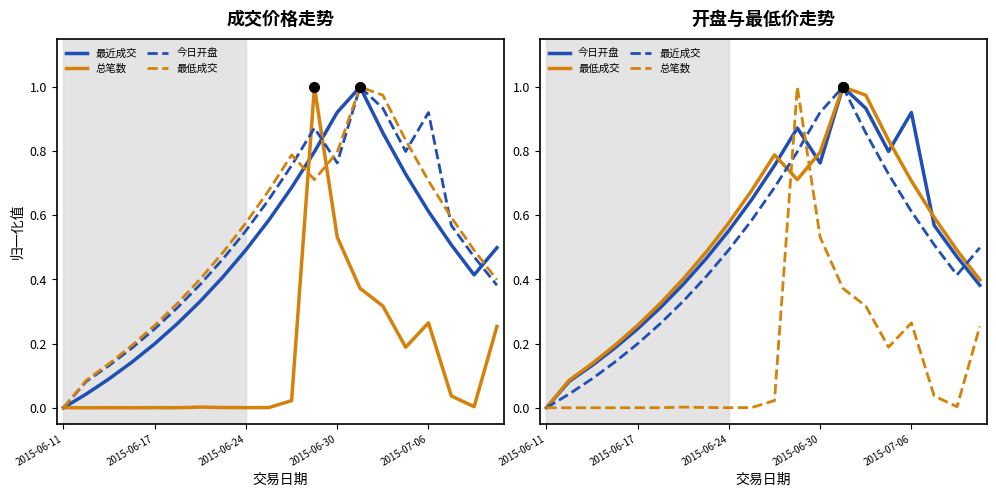

How many positive values does the 总笔数 series have?

19